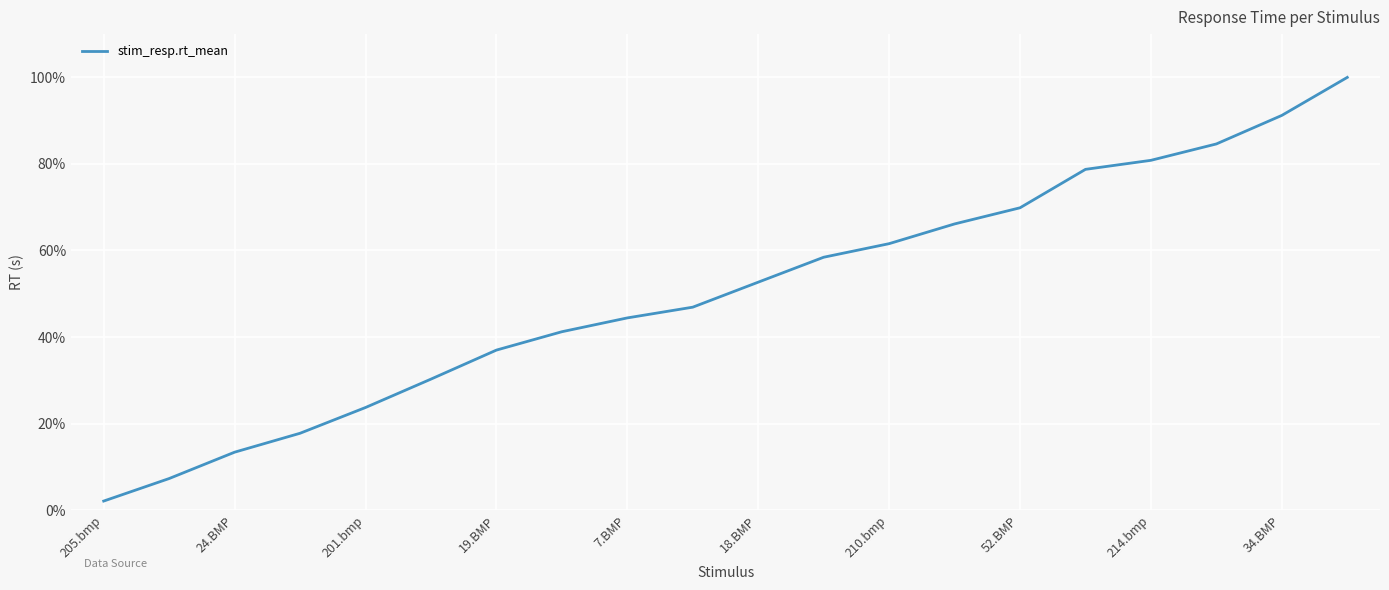

How many categories are shown in the chart?

20